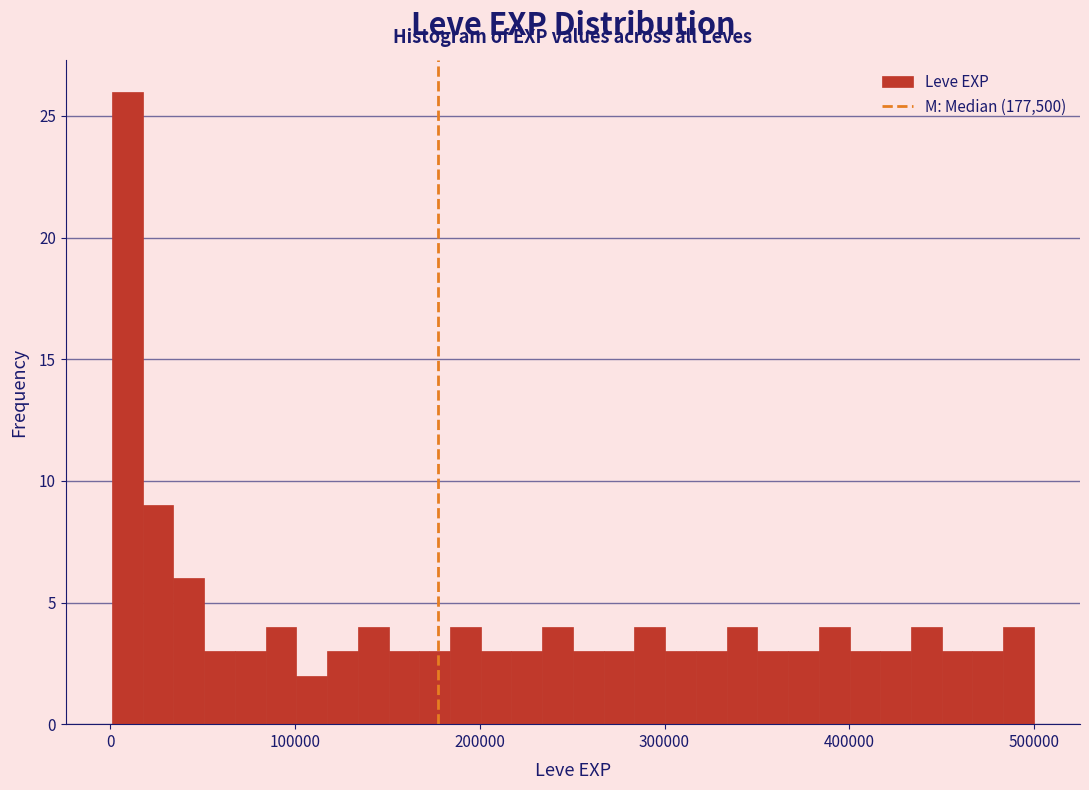

Around what value on the x-axis is the tallest bar? Give the approximate position of its centre, as read against the axis.

10000